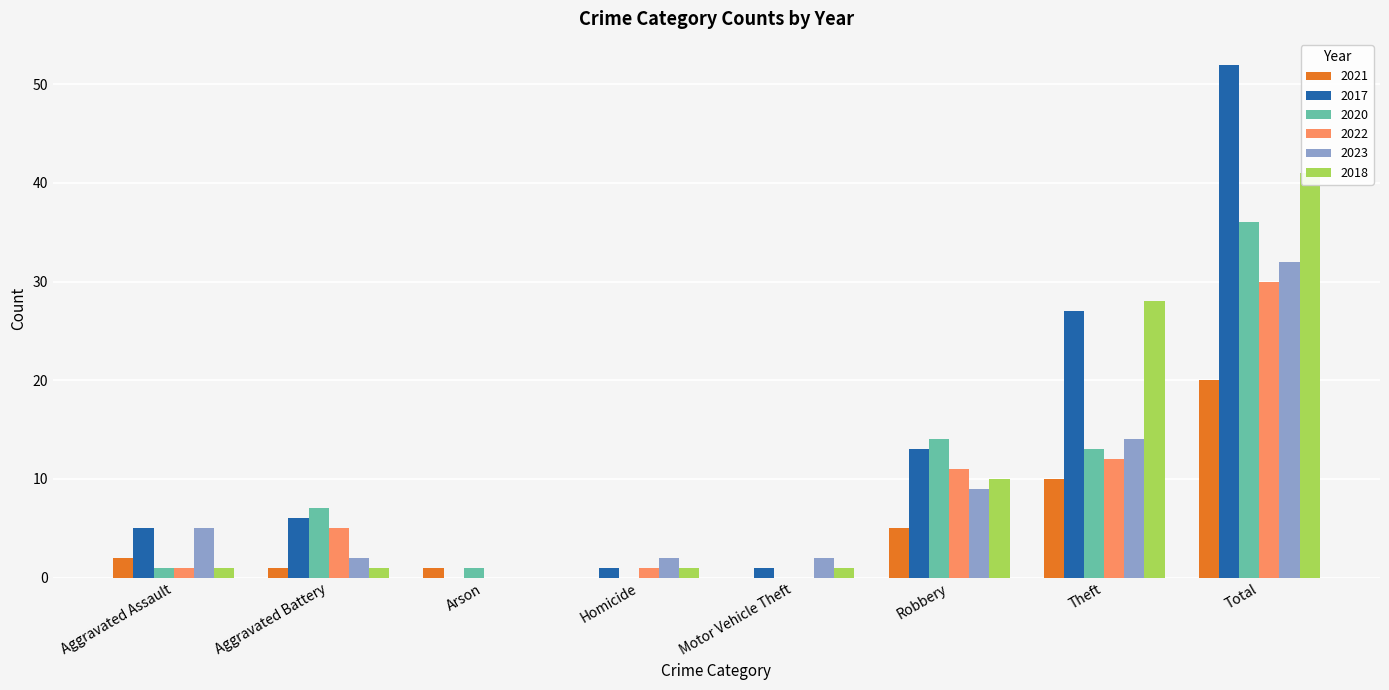

What is the difference between the maximum and minimum values in the 2017 series?

52